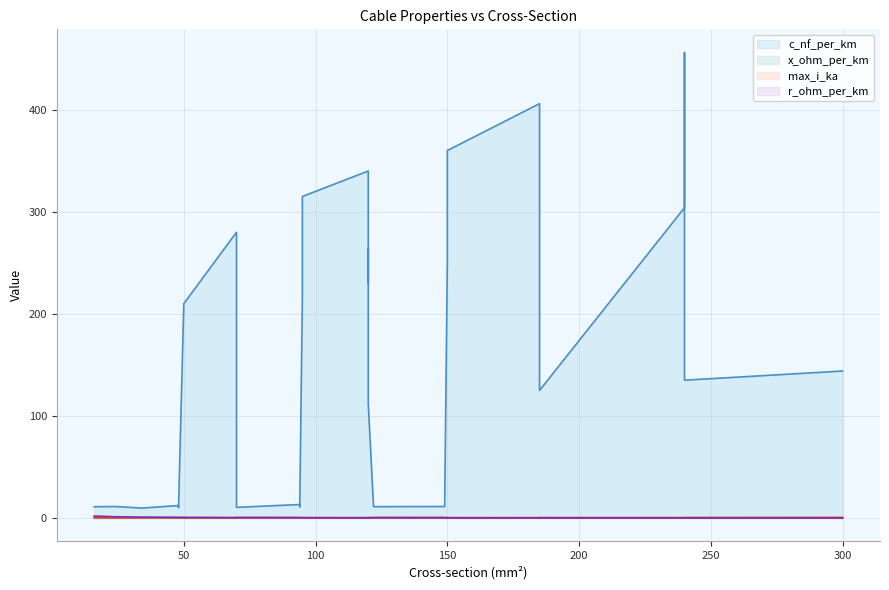

How many interior local valleys does the r_ohm_per_km series have?

6